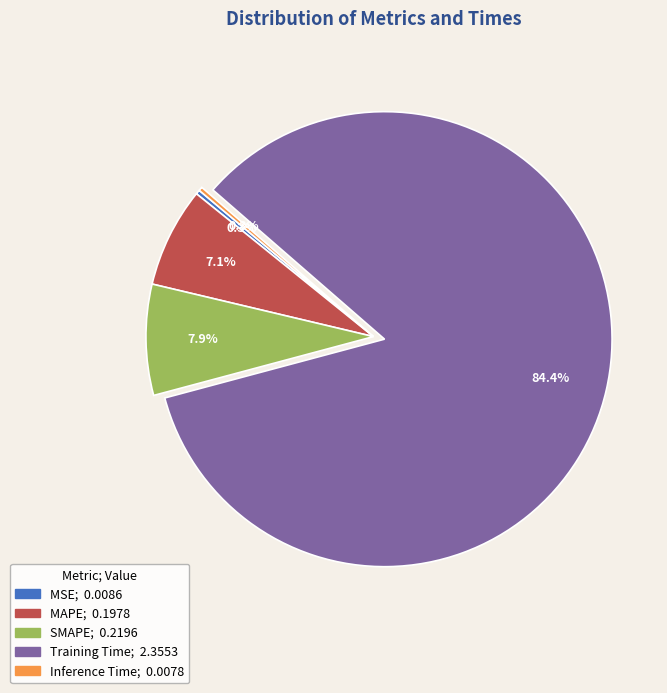

To the nearest percent, what portion does SMAPE represent?

8%